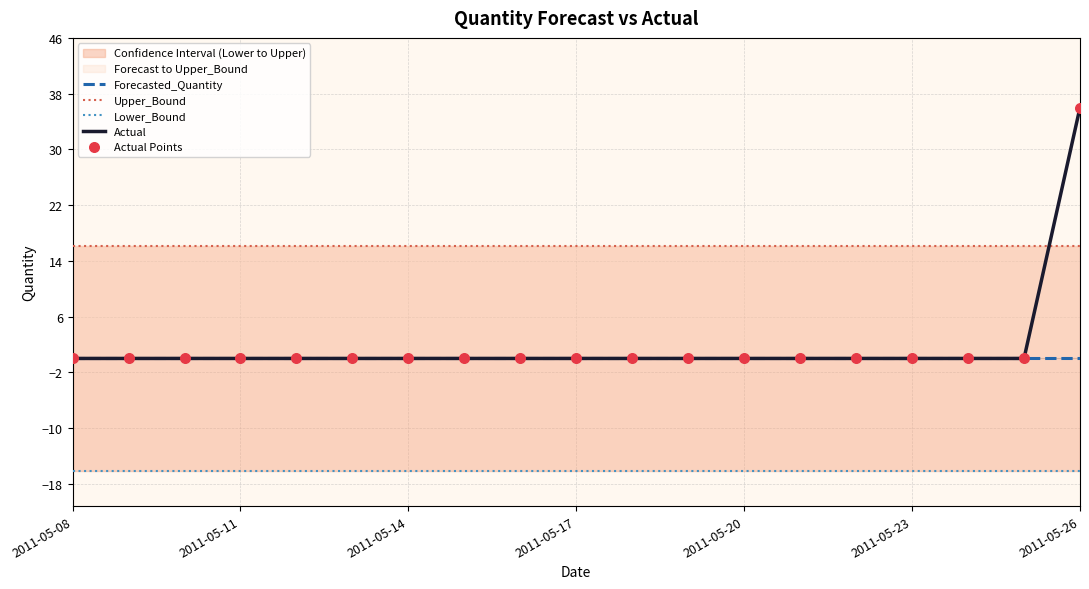

Which series reaches the minimum Y coordinate?

Lower_Bound